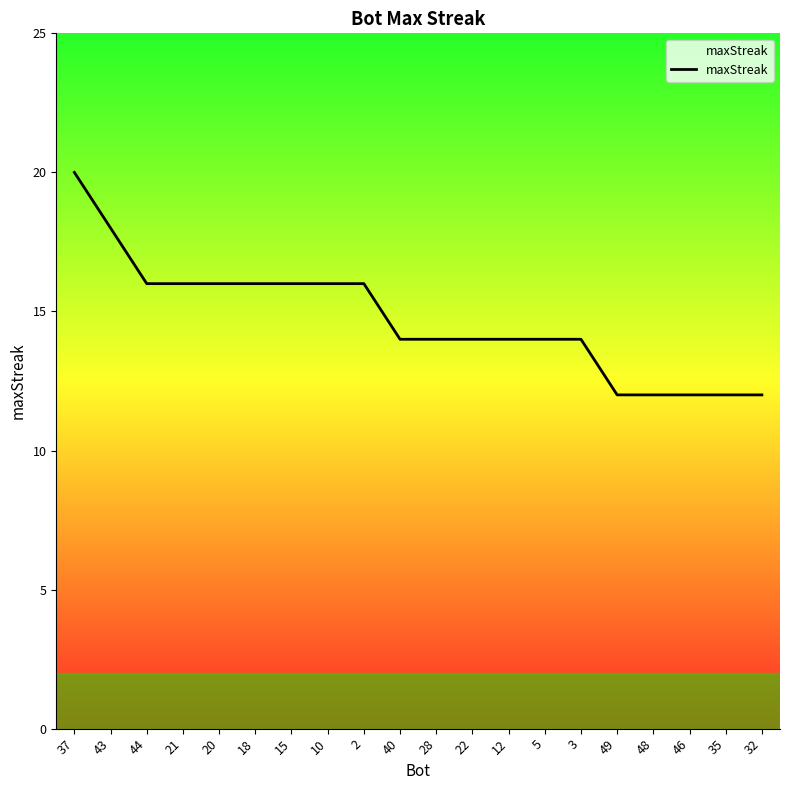

The value at 12 is 14. True or false?

True